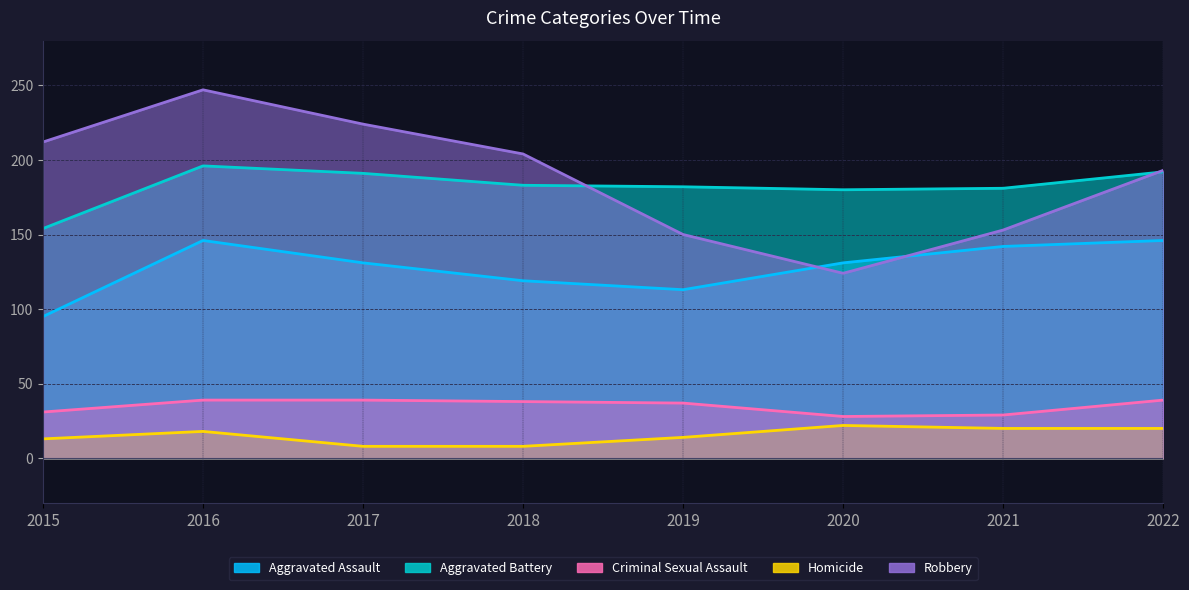

At which category does Aggravated Battery reach its first local peak?

2016